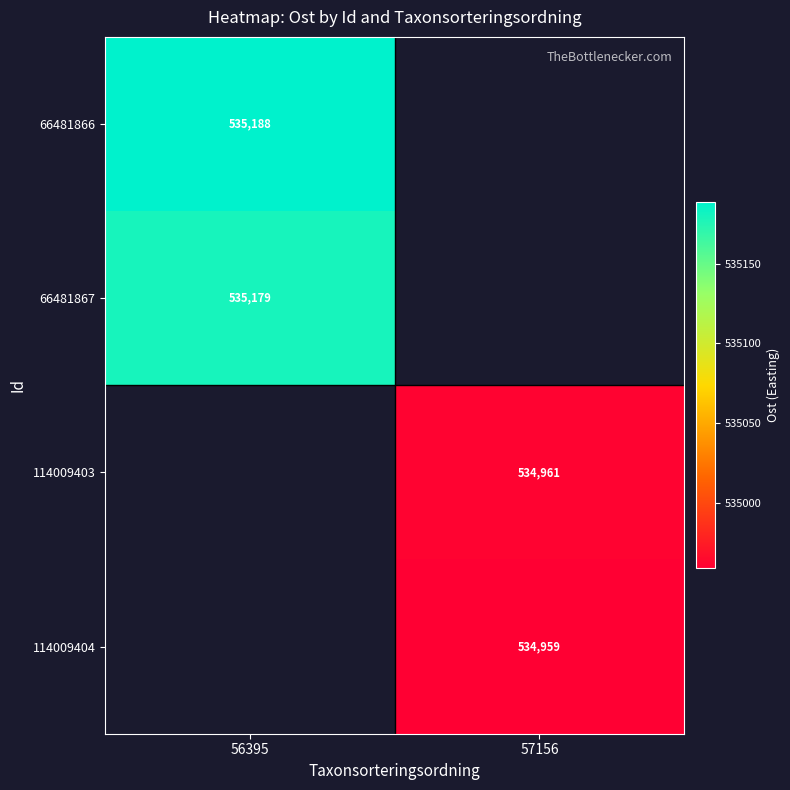

What is the difference between the highest and lowest values at 56395?

9.2